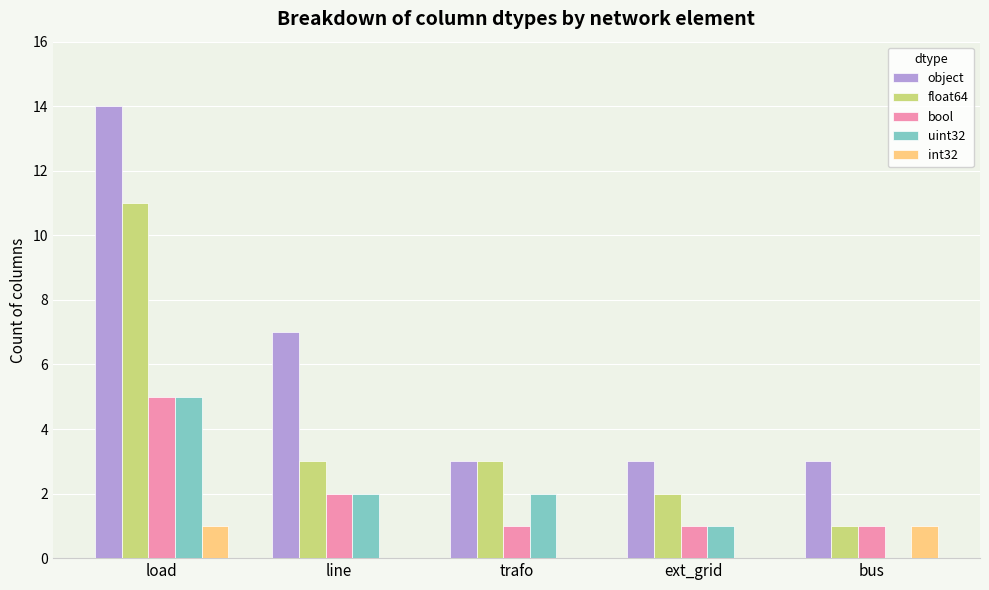

How many distinct data groups are displayed?

5